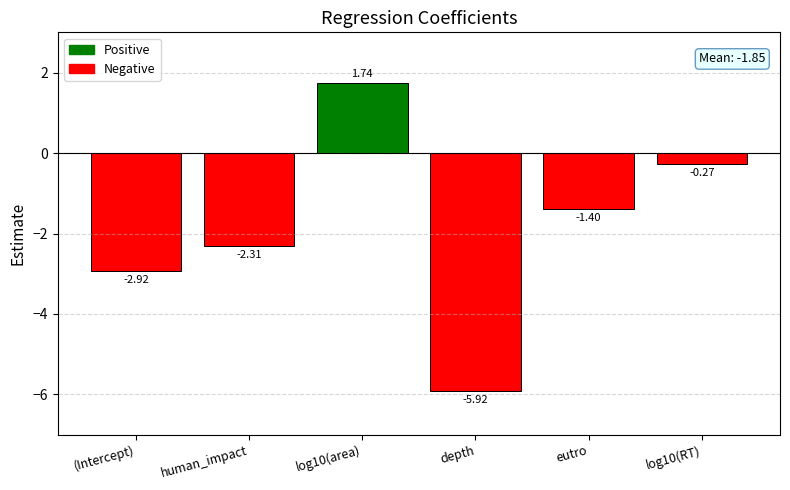

At which category does the chart reach its peak across all series?

log10(area)